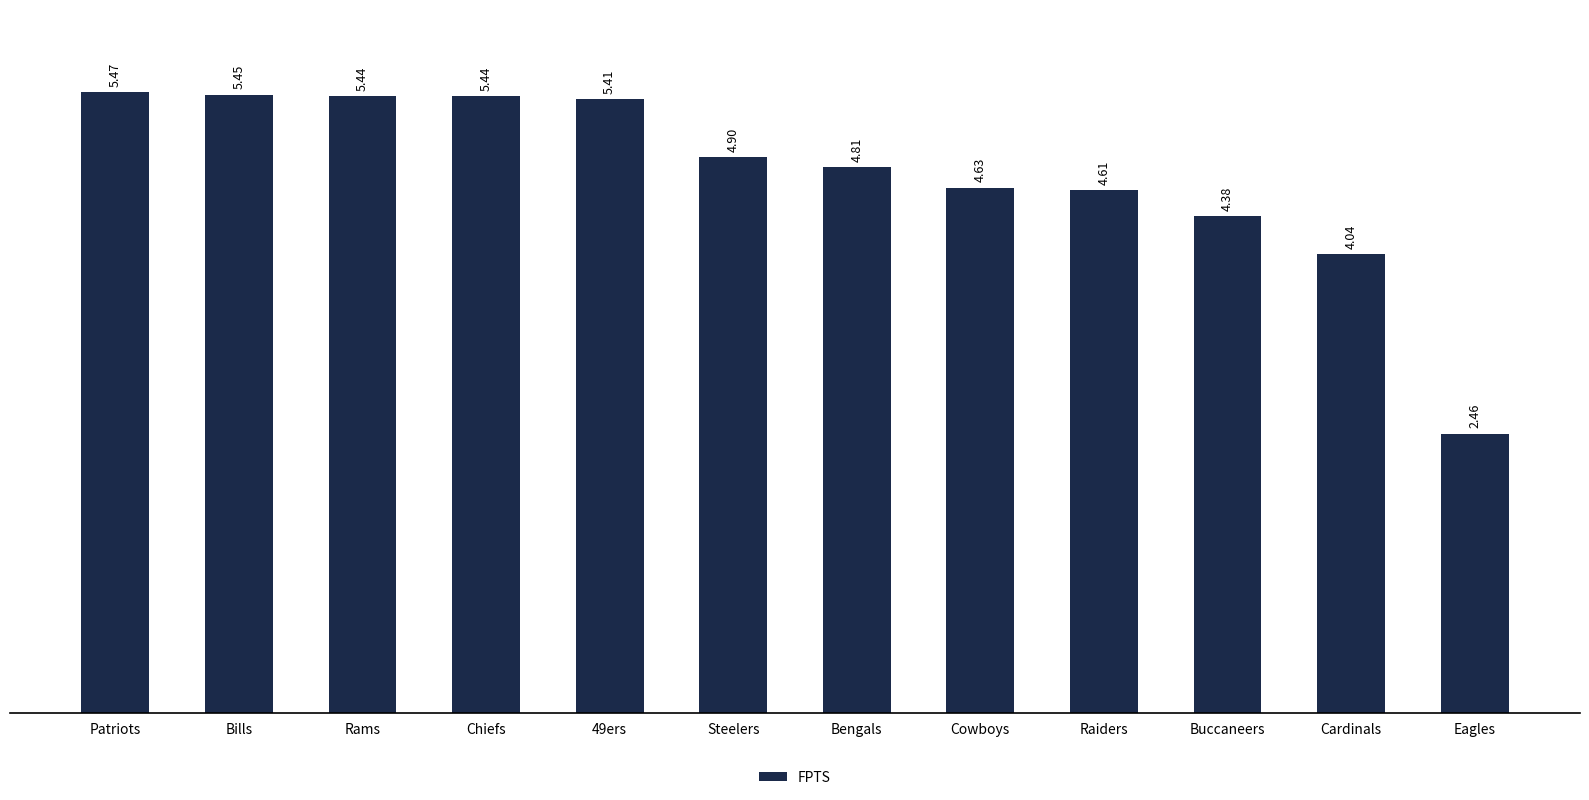

What is the label of the 8th bar from the left?

Cowboys